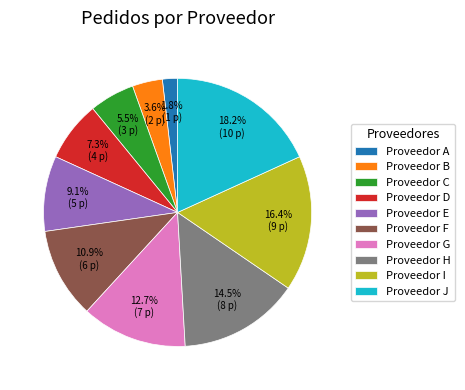

To the nearest percent, what is the difference between the largest and smallest slice percentages?

16%